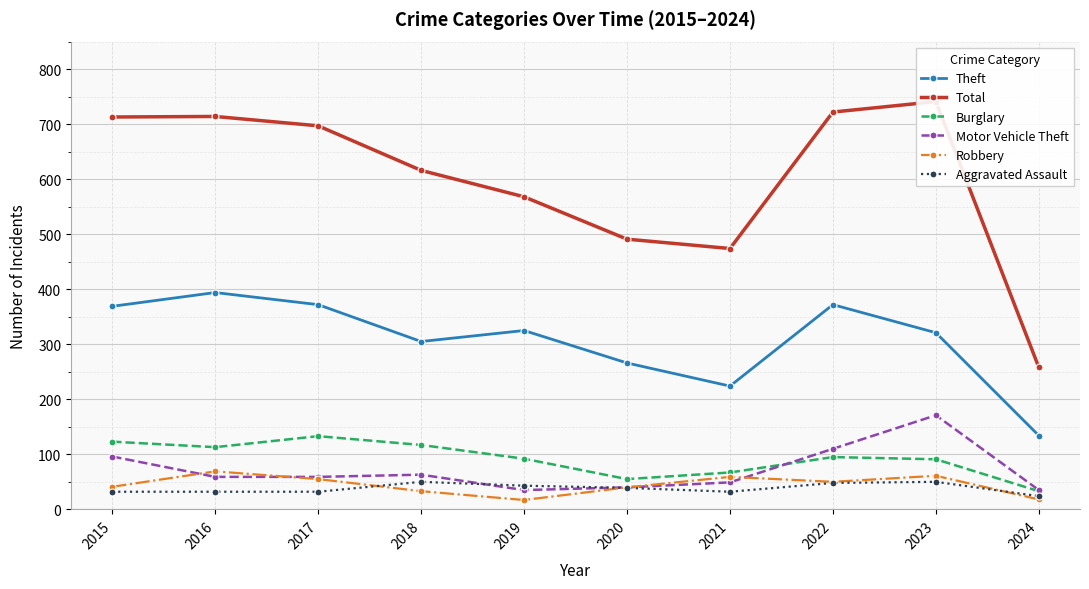

How many lines are shown in the chart?

6